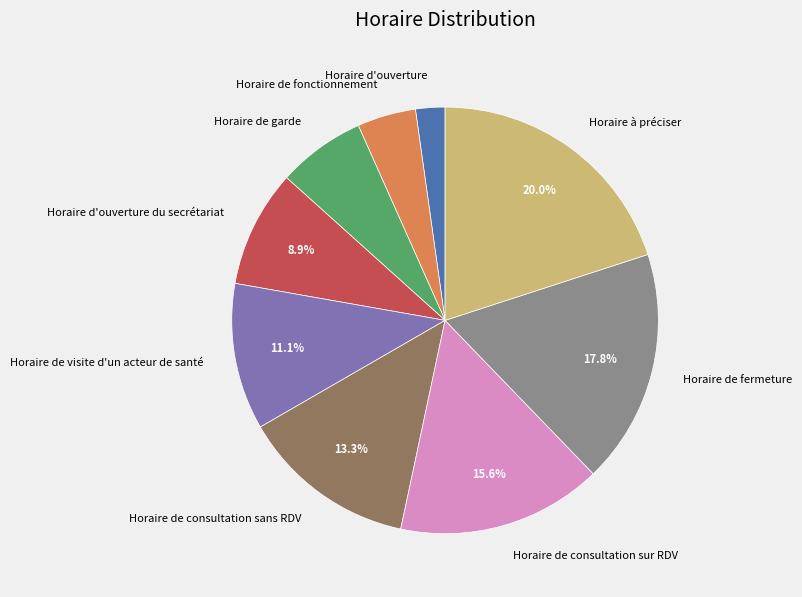

To the nearest percent, what is the difference between the largest and smallest slice percentages?

18%